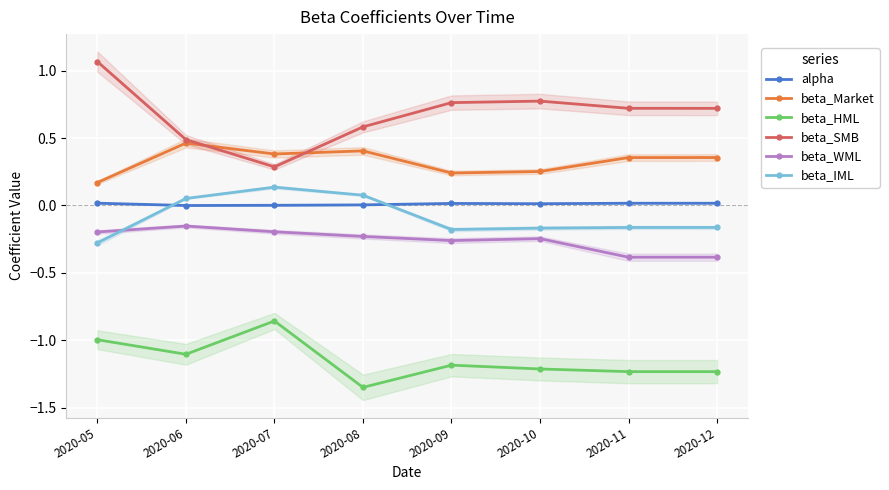

Which category has the highest value across all series?

2020-05